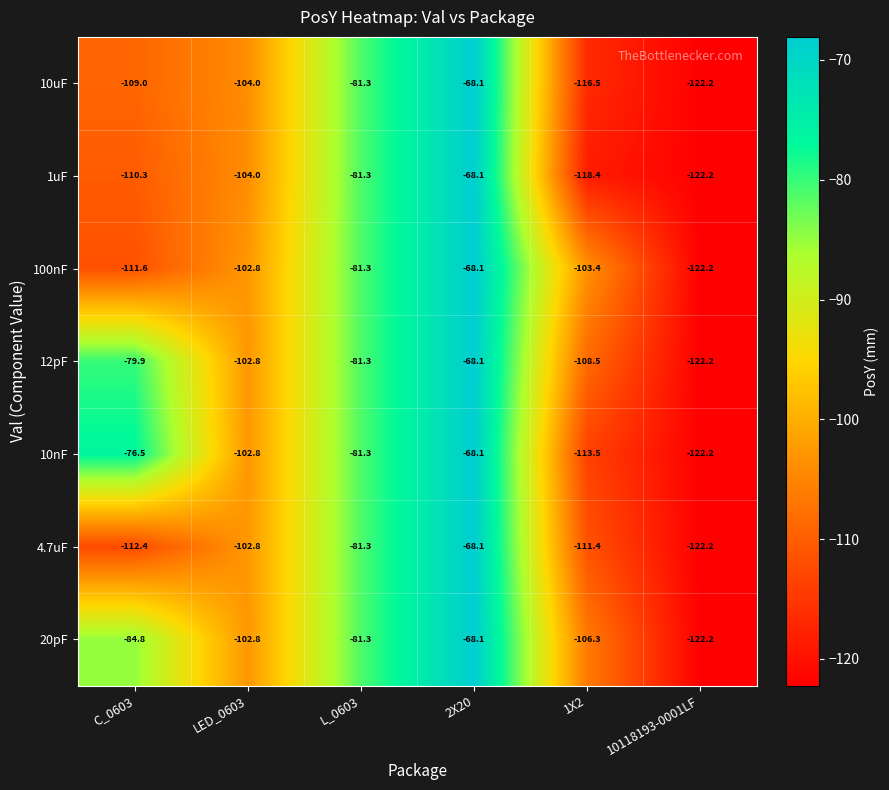

What is the total value across all series at LED_0603?

-722.0